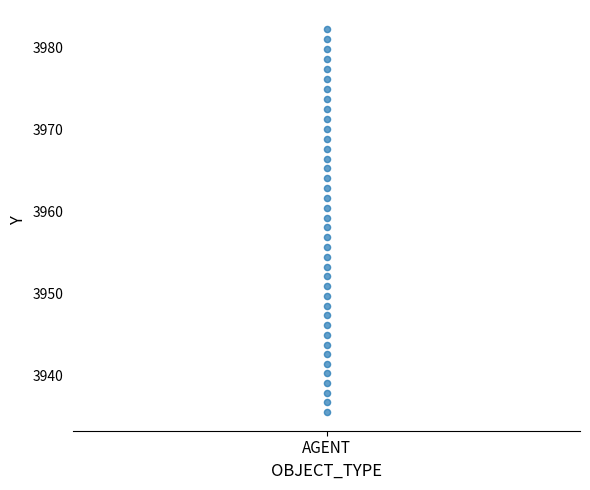

What is the range of Y values (max minus min)?

46.7